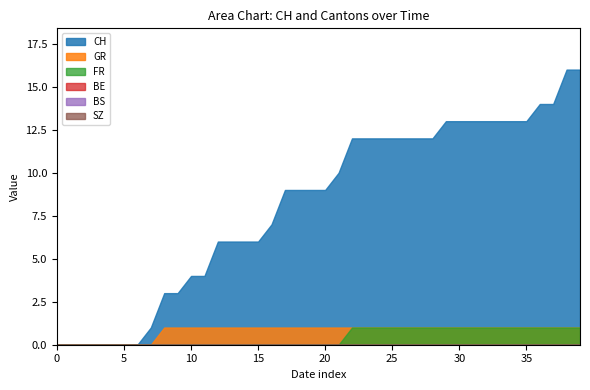

Which series has the largest range (max minus min)?

CH